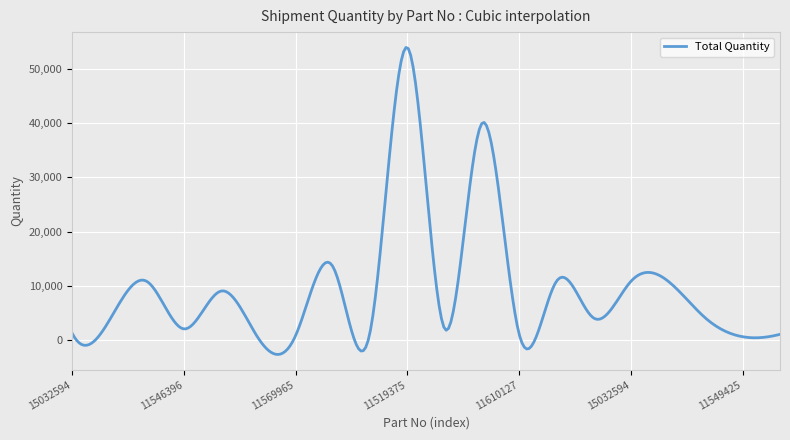

What is the smallest value displayed?

-2722.5